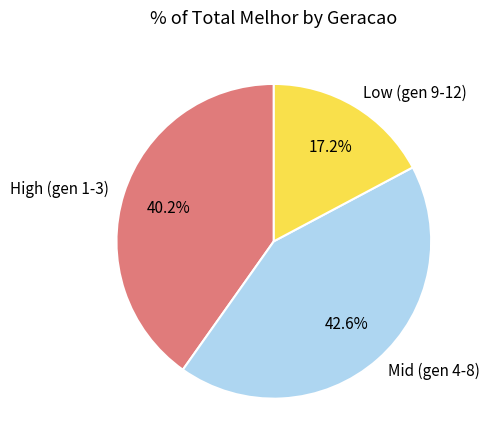

Count the number of slices in the pie.

3